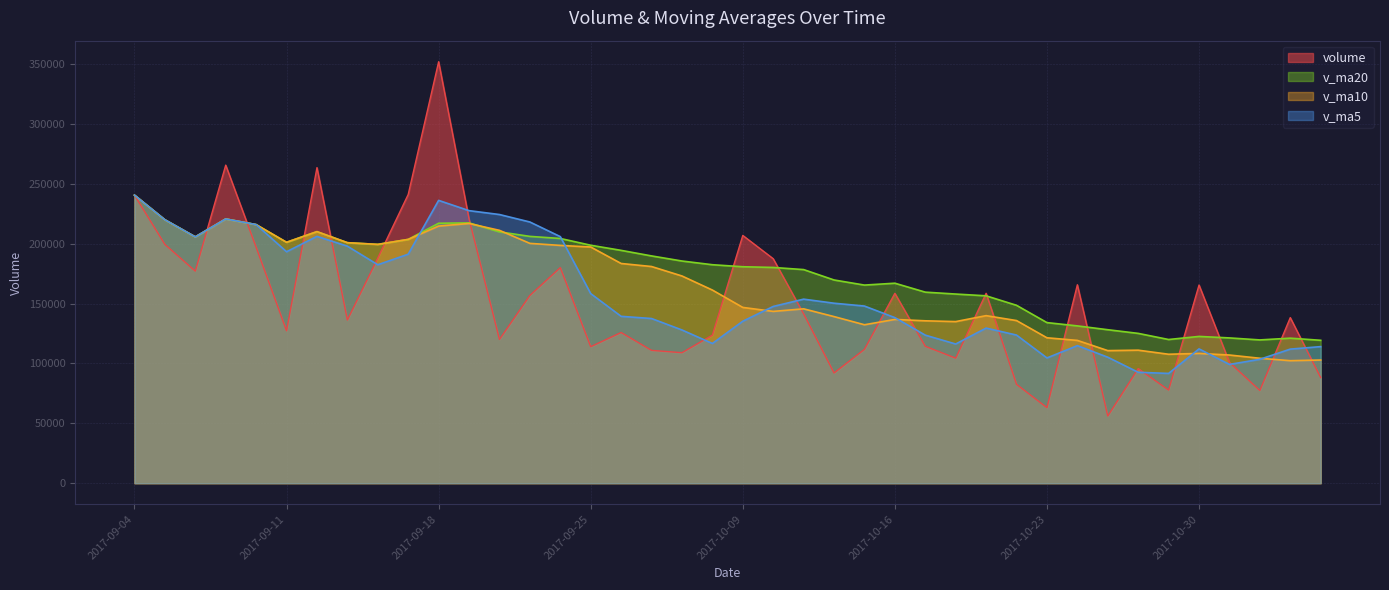

True or false: v_ma20 has more than 2 points higher than both neighbors.

True